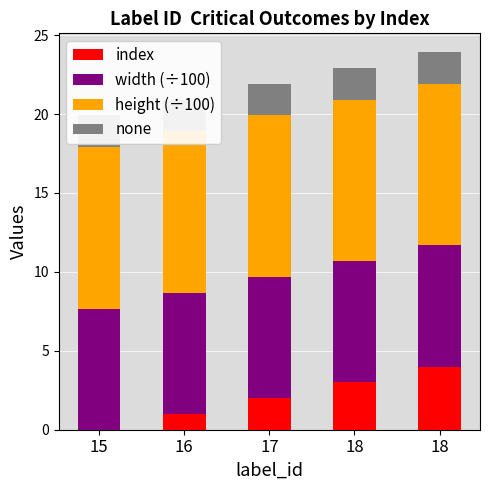

What is the average value of the index series?

2.0